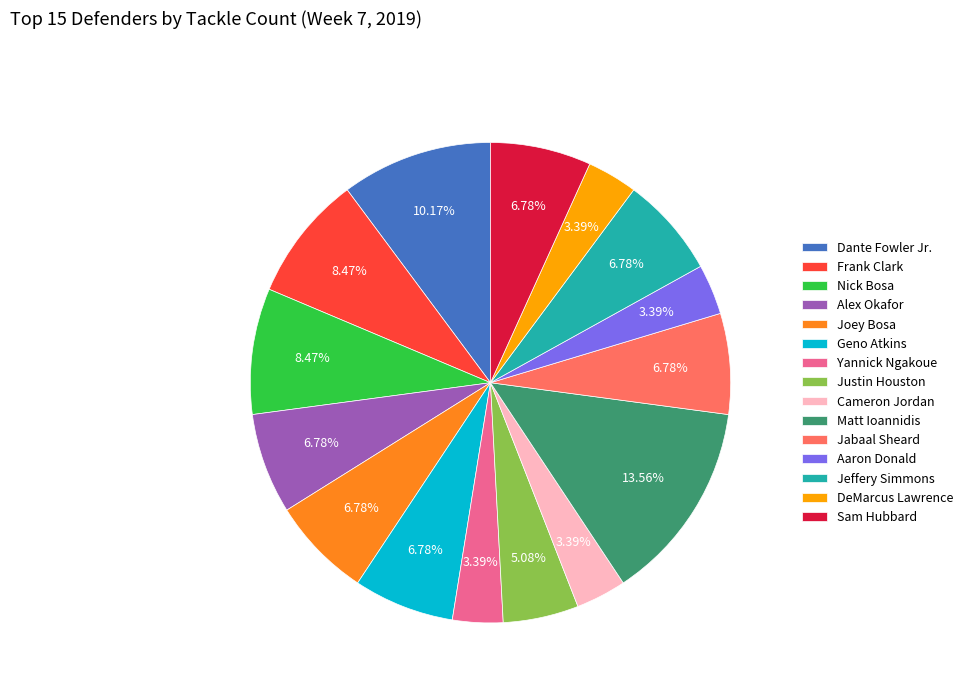

Is there any slice that represents more than half of the pie?

No